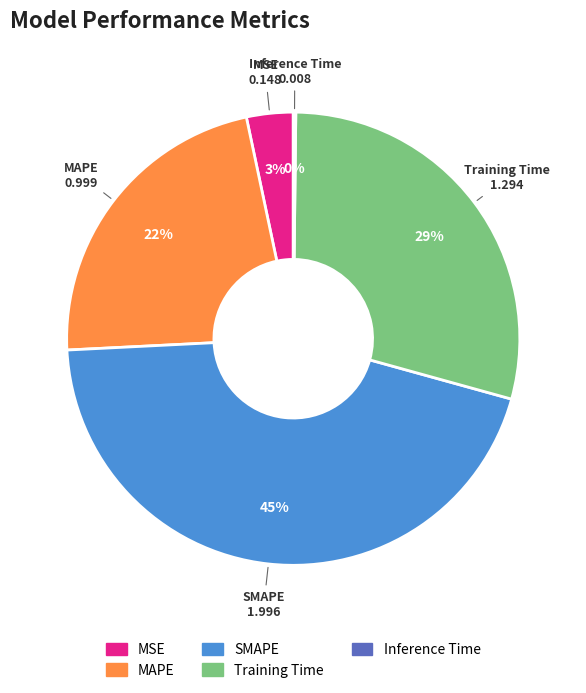

Is there a majority slice in this chart?

No